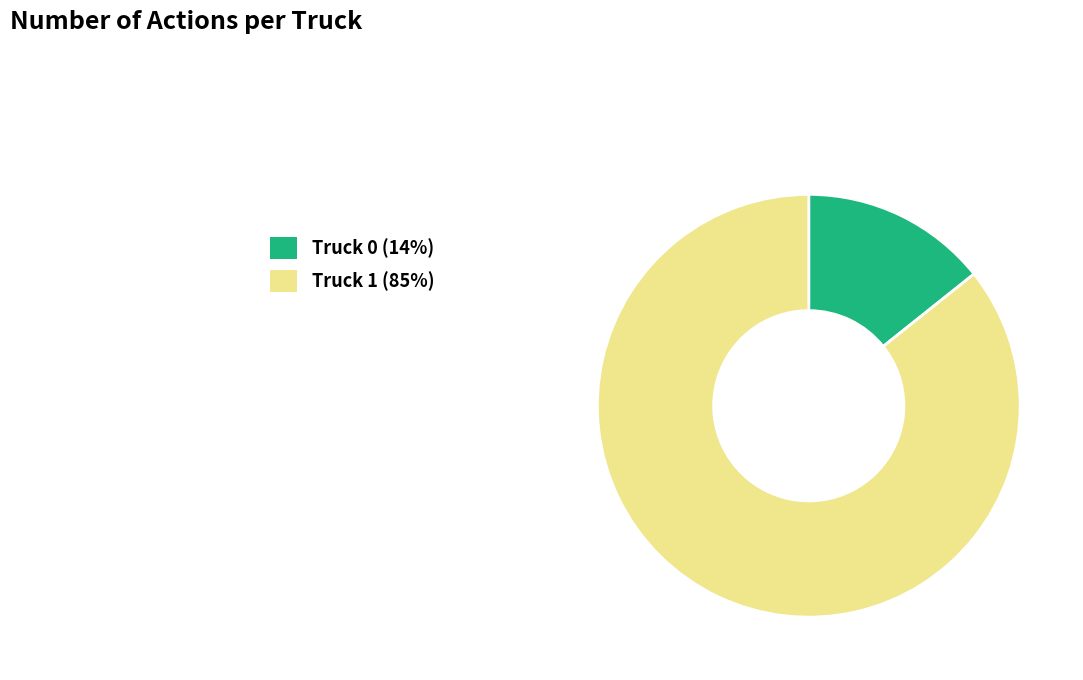

Do Truck 0 (14%) and Truck 1 (85%) together represent more than half of the pie?

Yes